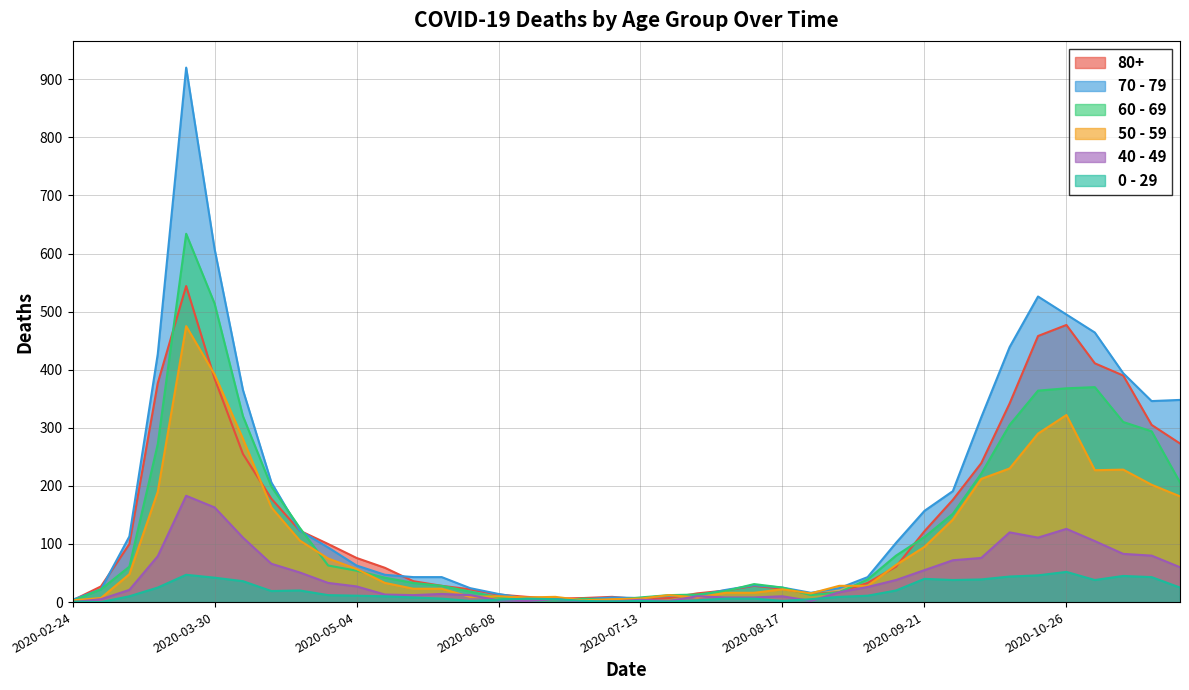

Does the chart have visible grid lines?

Yes